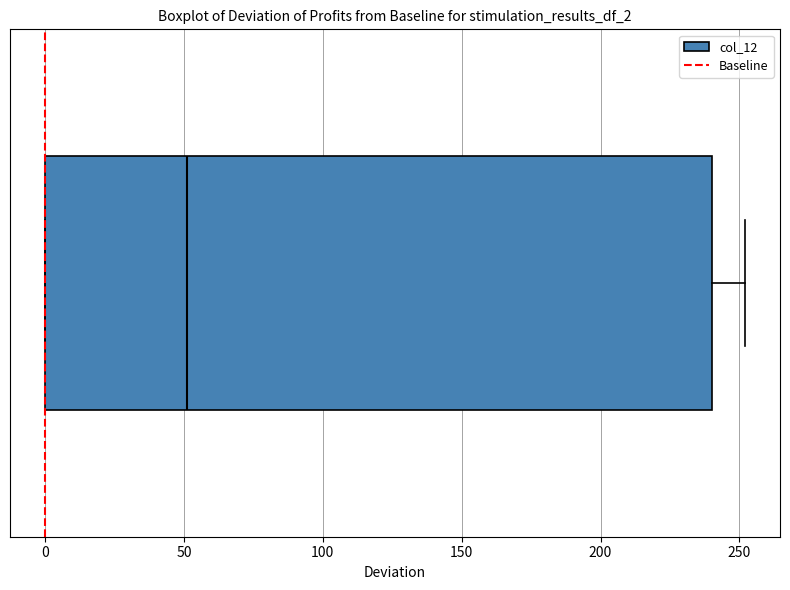

Where is the right edge of the box on the x-axis? The values are not printed on the chart, so give them approximately, as read against the axis.

240